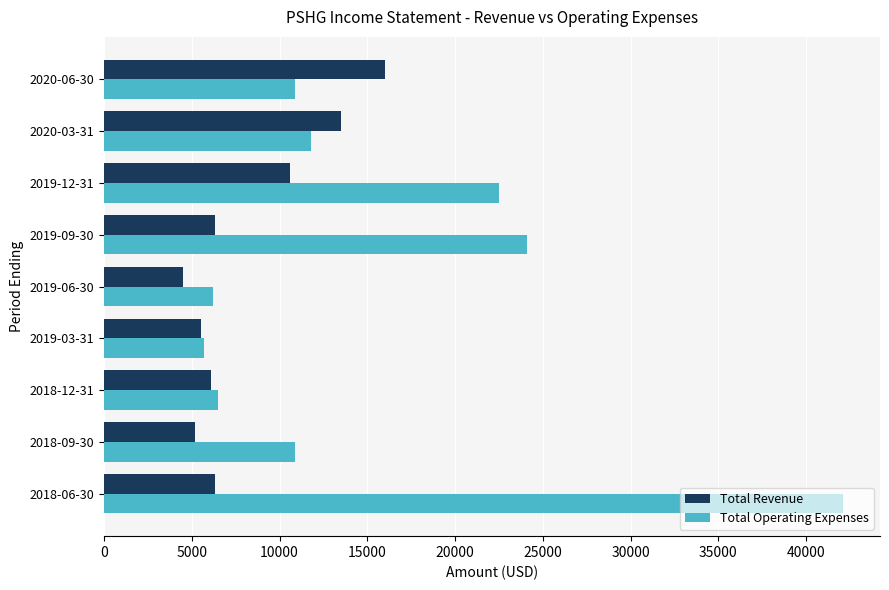

What is the sum of all Total Revenue values?

74000